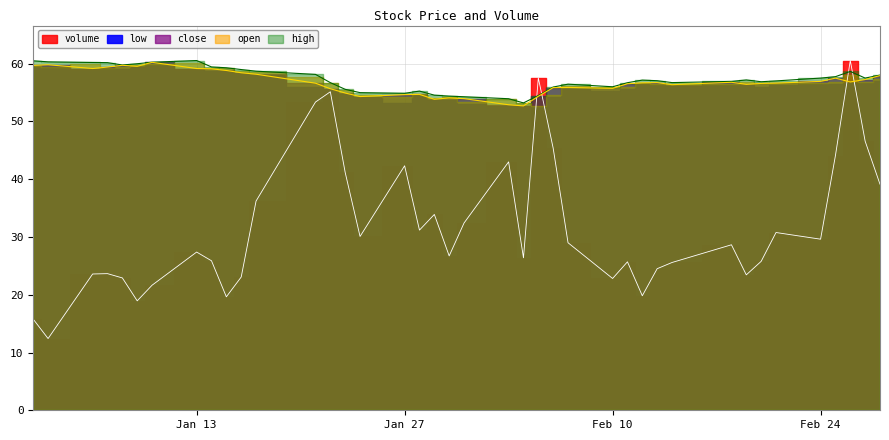

What is the minimum value for close?

52.7